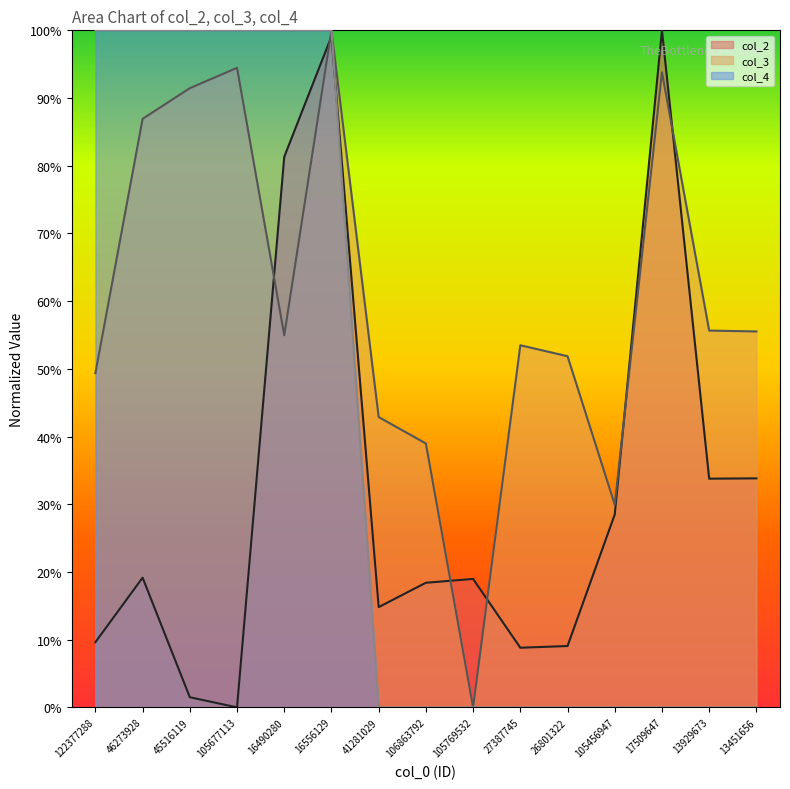

List the series in order of their peak value, highest first.

col_2, col_3, col_4